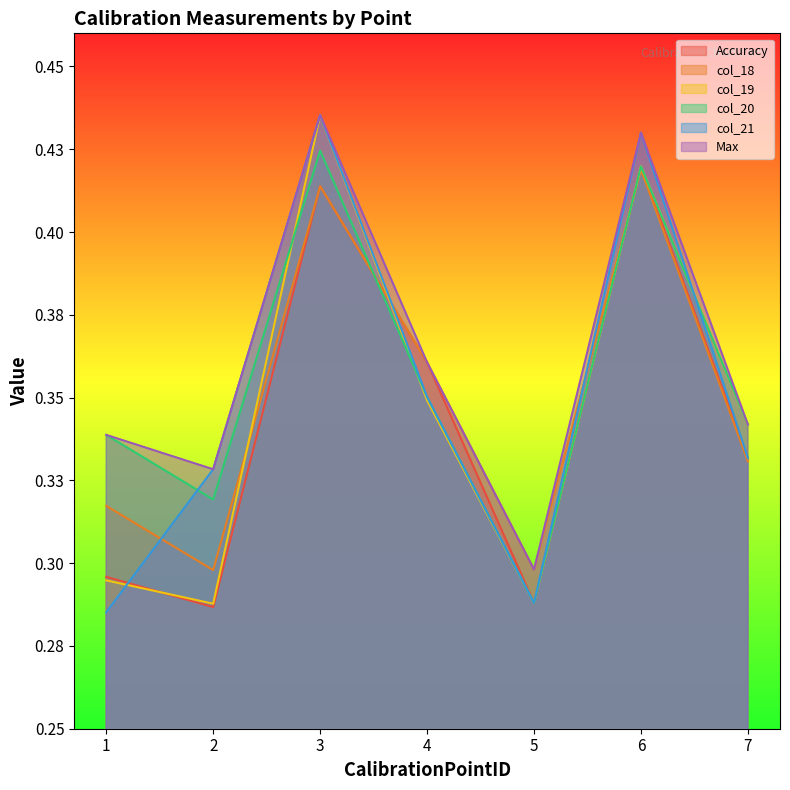

What is the total value across all series at 3?

2.6